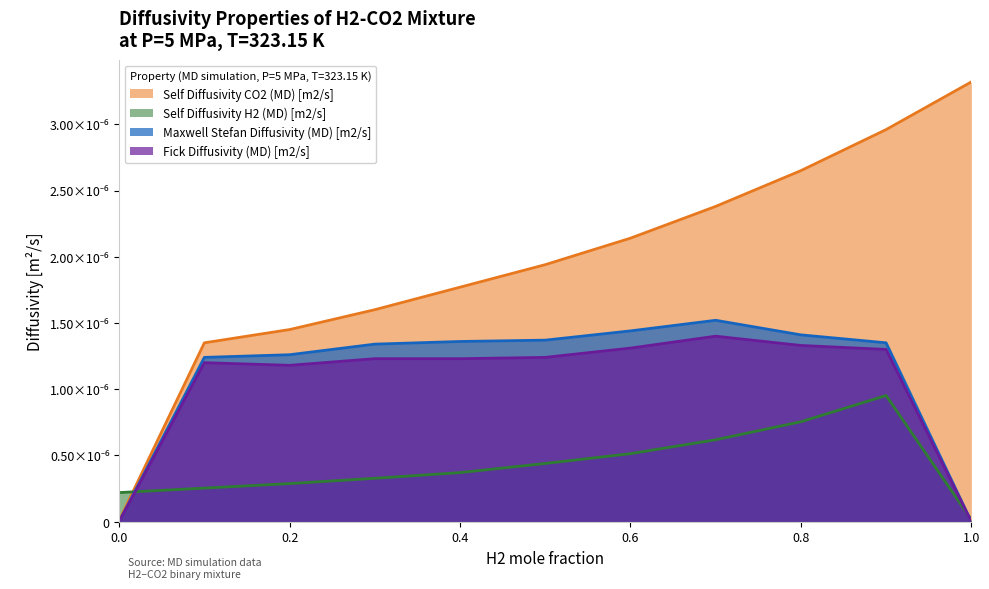

Does the chart display data point markers on the line(s)?

No